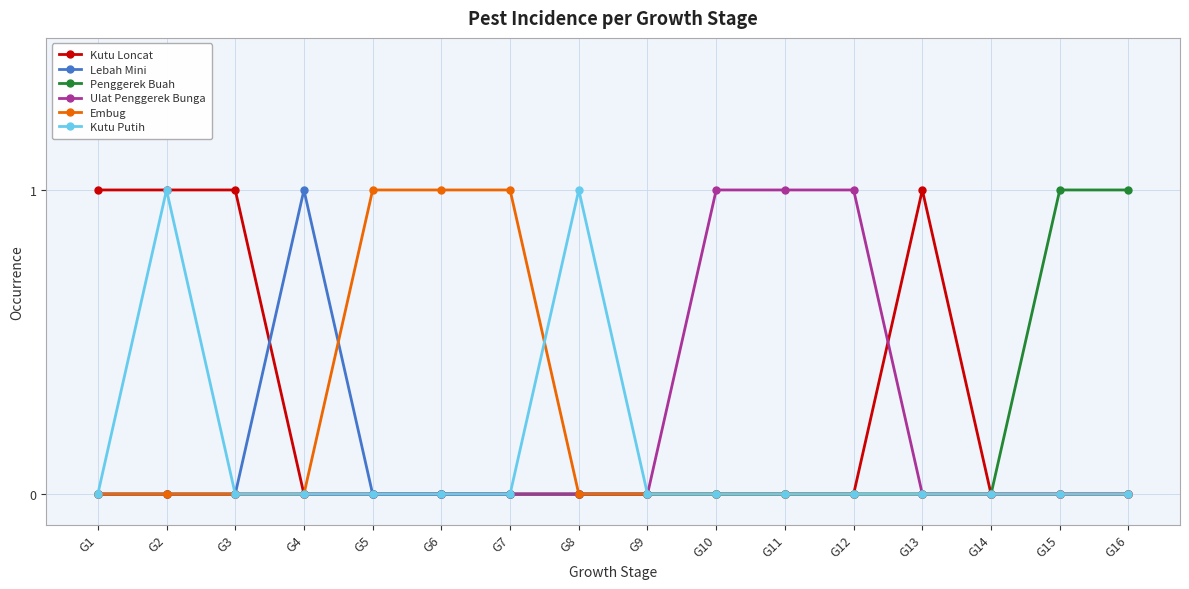

What is the difference between the highest and lowest values at G4?

1